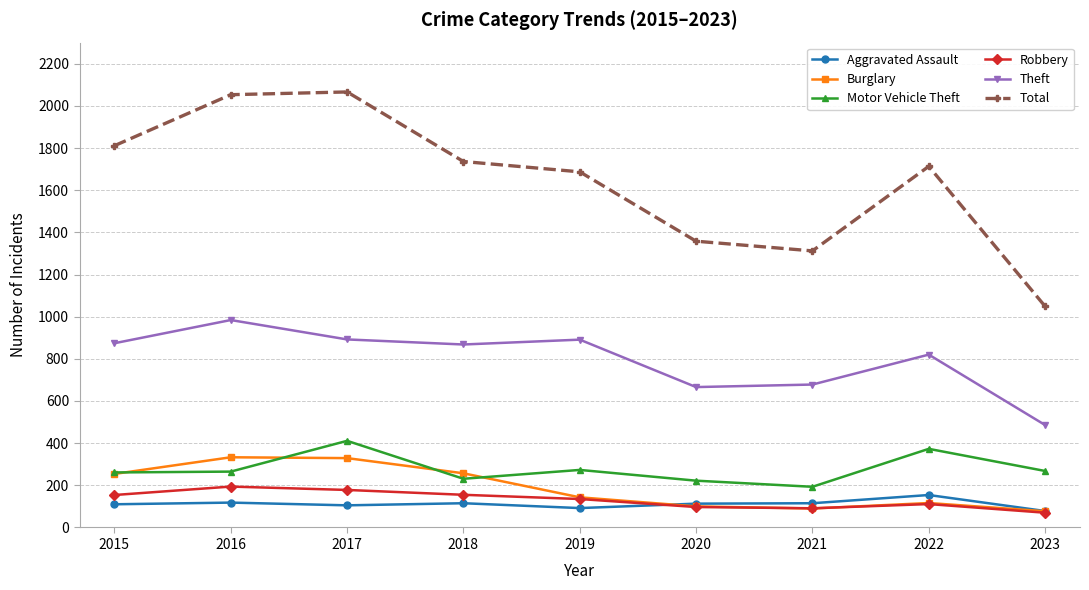

Which series has the largest range (max minus min)?

Total